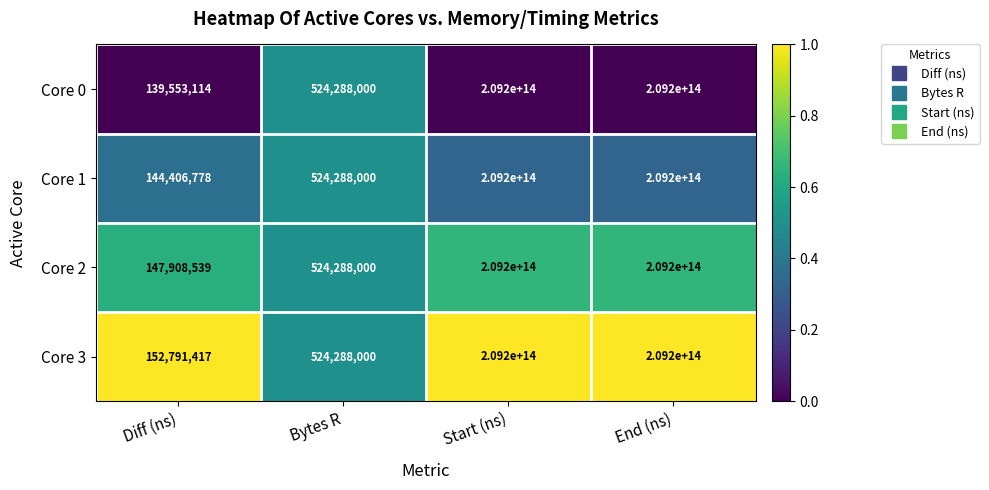

Which series has the largest total across all categories?

Core 3